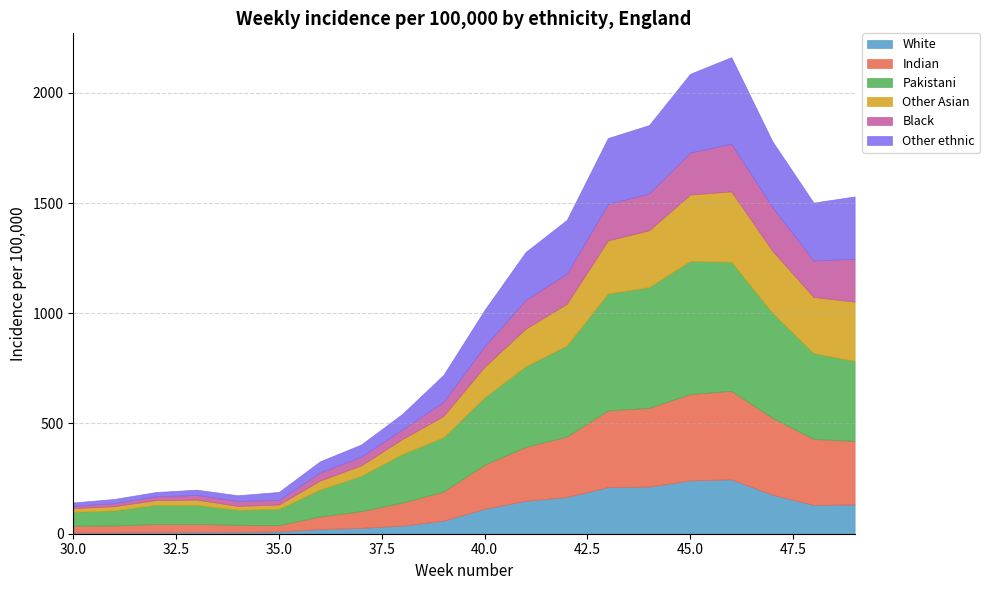

The value of Other Asian at 38 is 26.3. True or false?

False